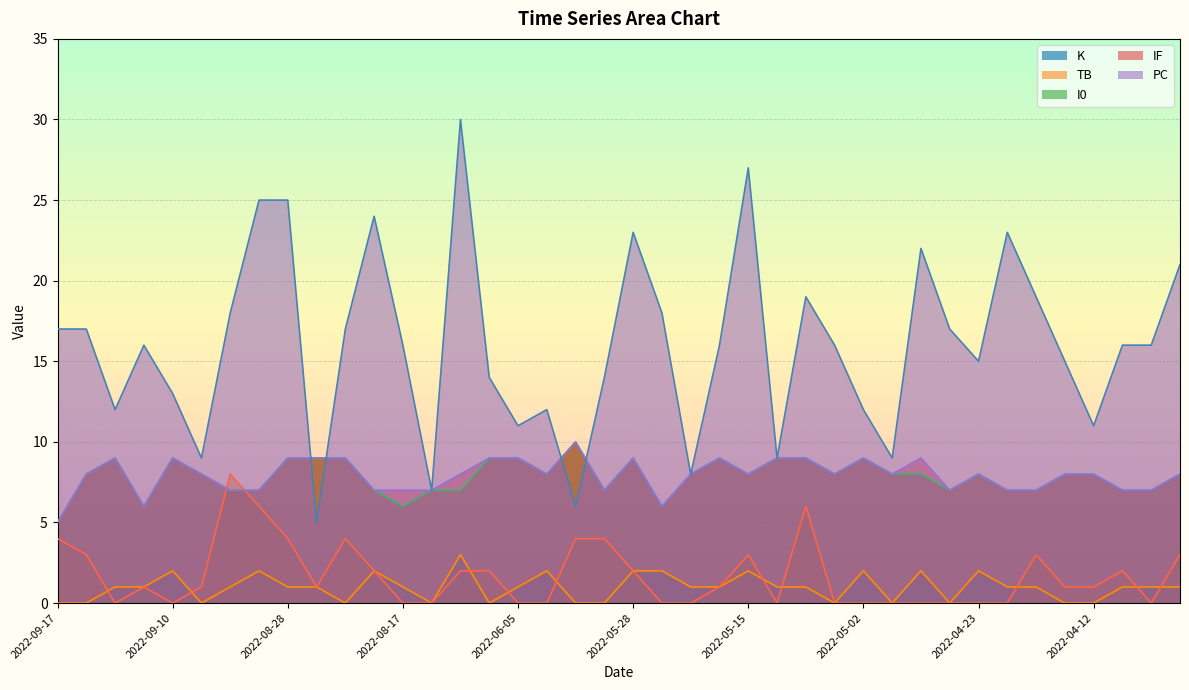

The K series shows 1 at 2022-08-30. True or false?

False